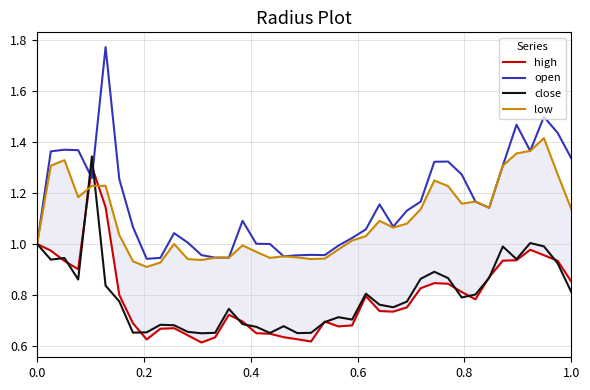

The value of low at 23 is 1.6. True or false?

False